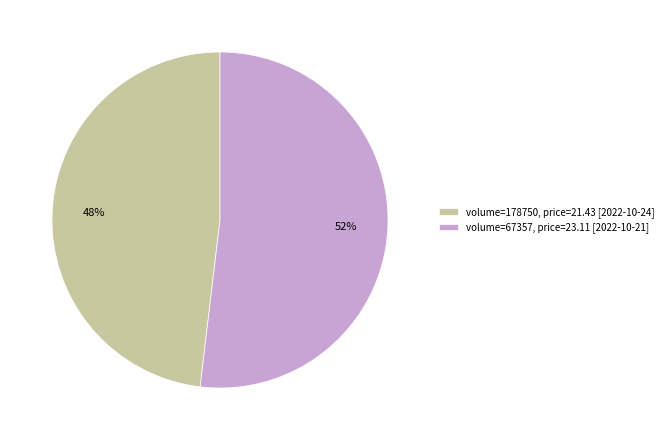

How many slices are in this pie chart?

2